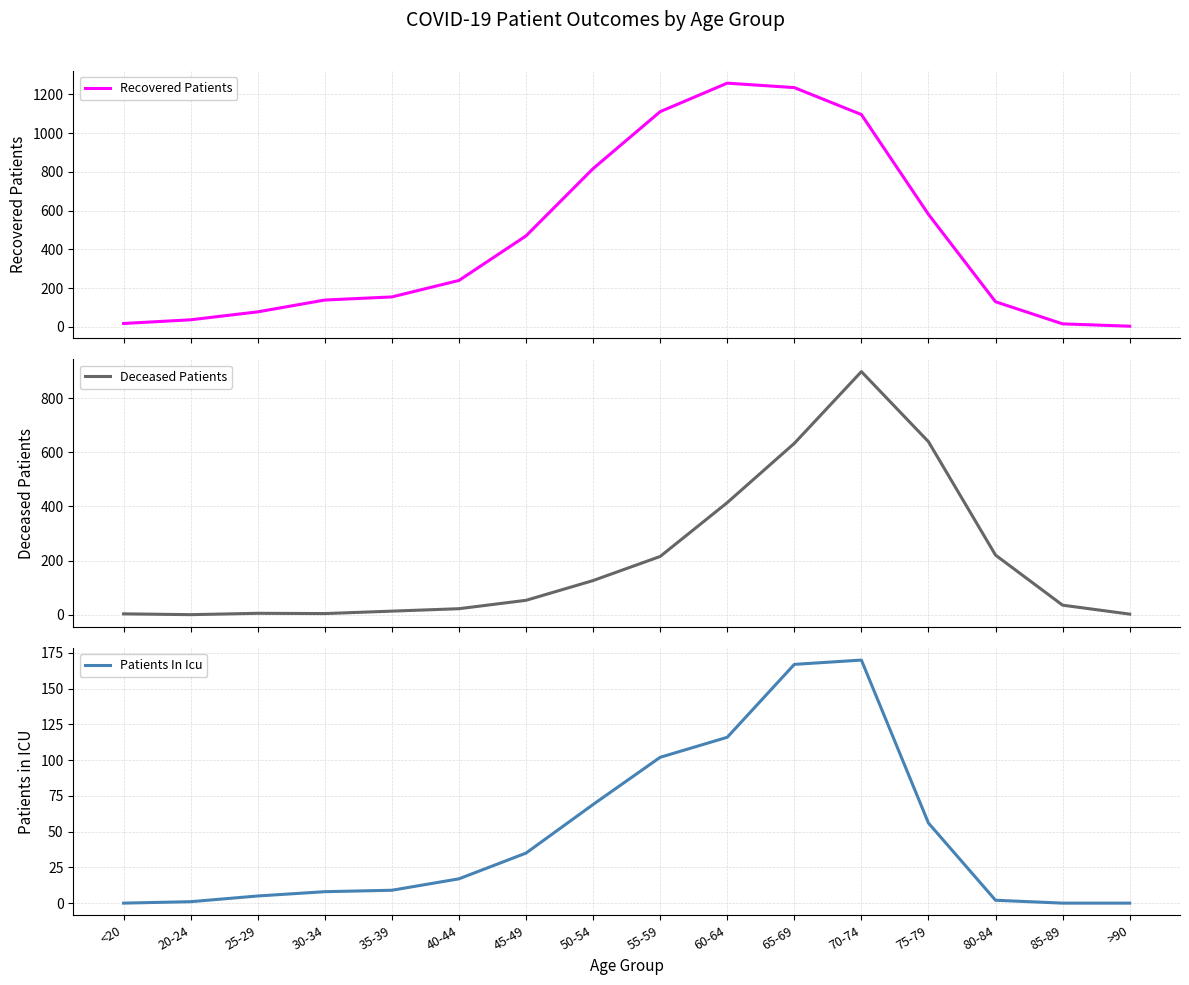

What is the maximum value for Deceased Patients?

898